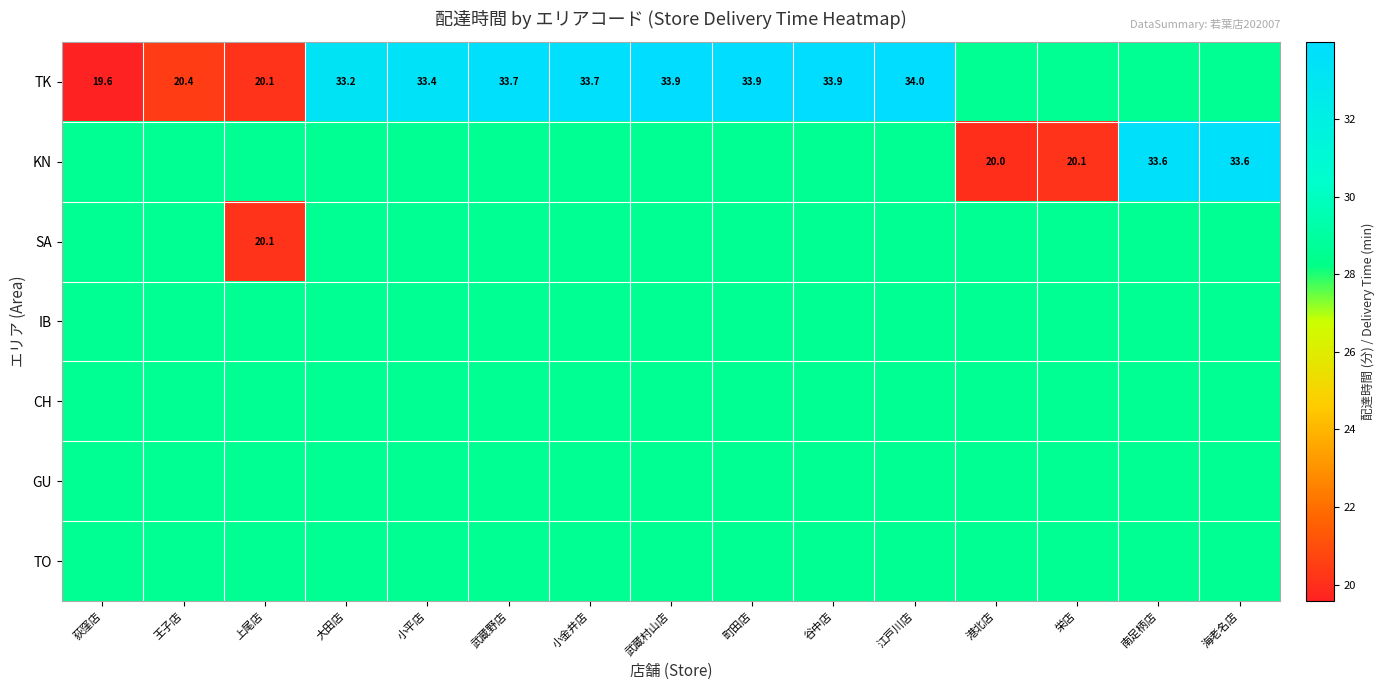

What is the sum of the TO values at 武蔵野店 and 谷中店?

57.2